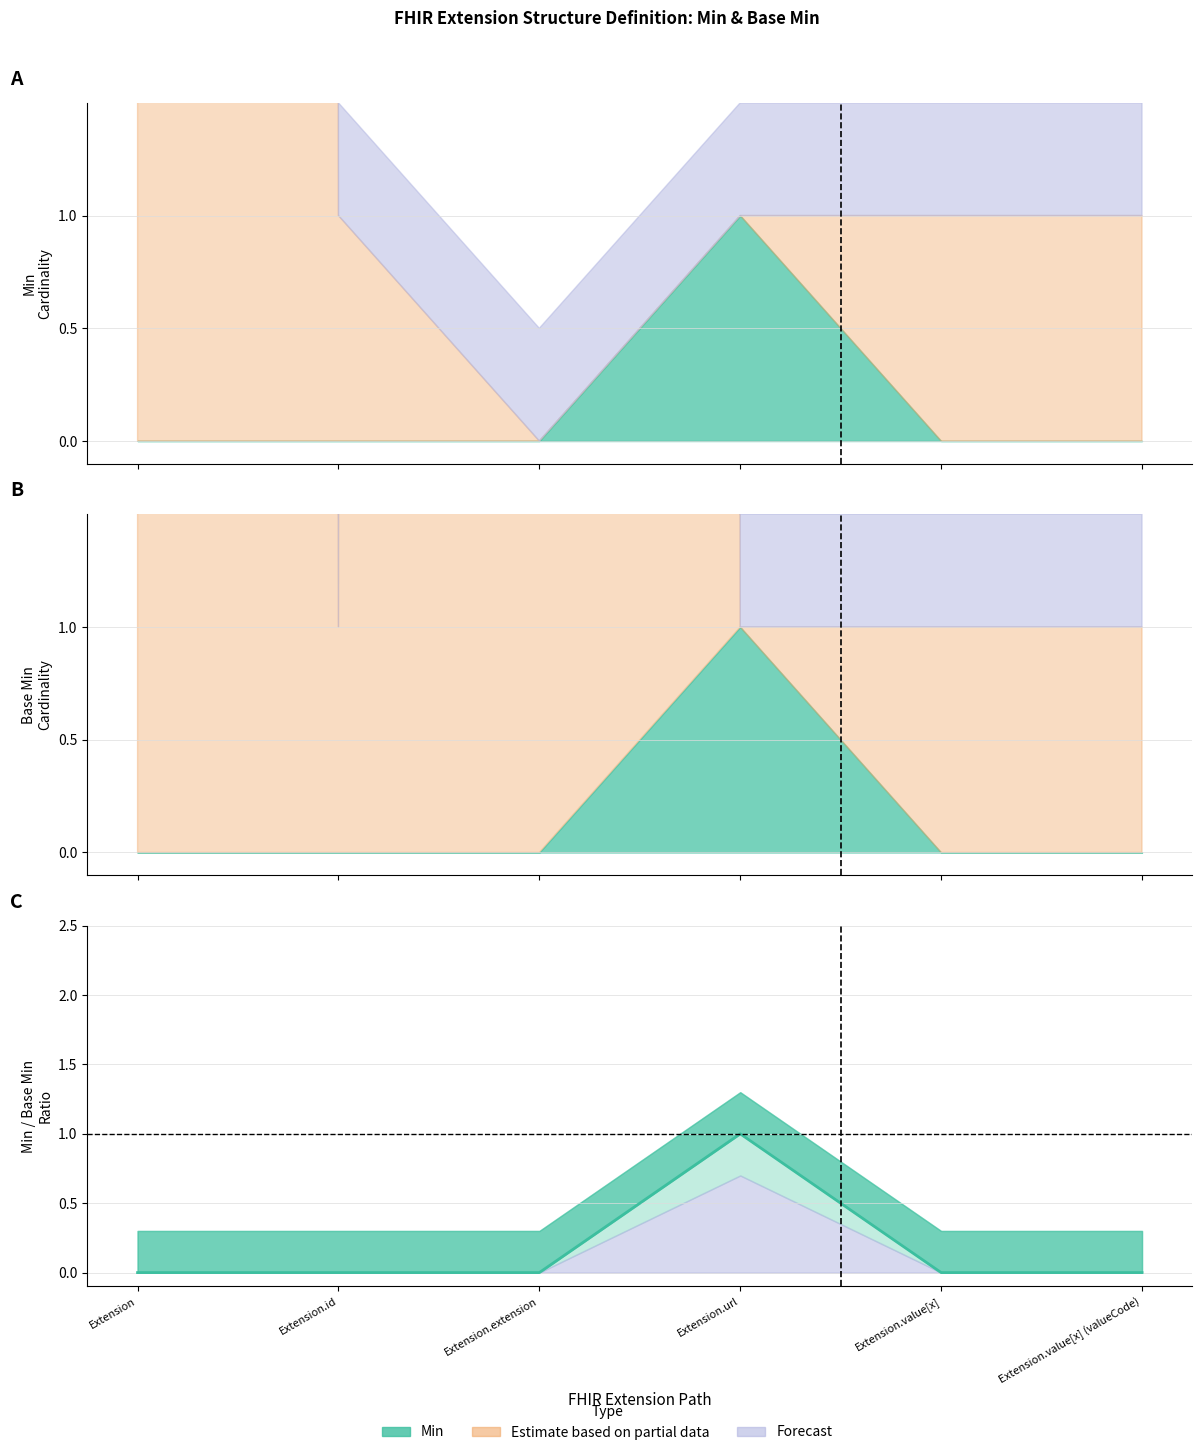

Reading left to right, extract all data points from this chart.

Extension=0	Extension.id=0	Extension.extension=0	Extension.url=1	Extension.value[x]=0	Extension.value[x] (valueCode)=0